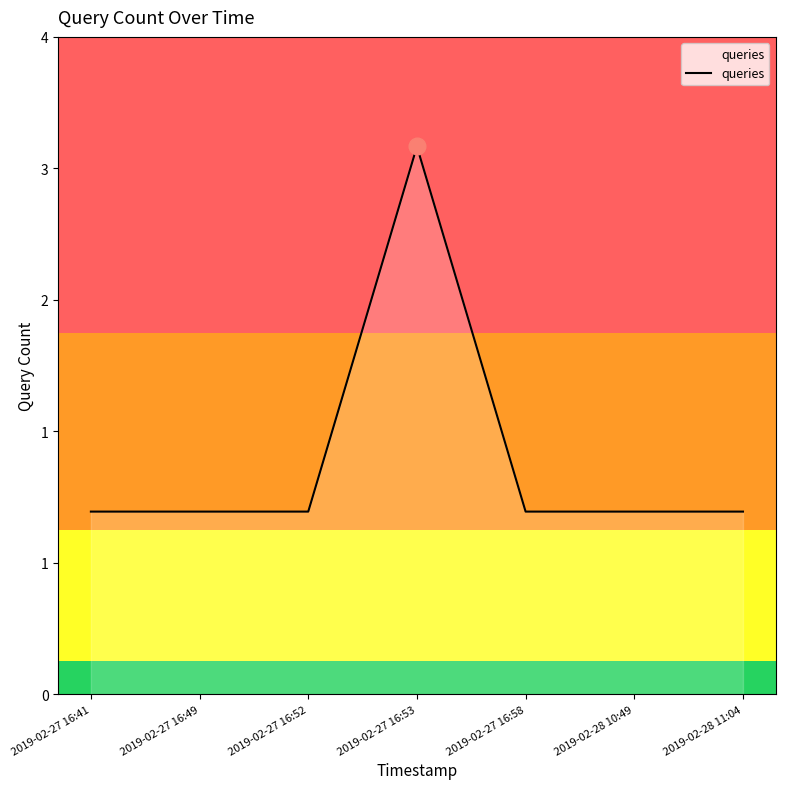

Does the chart display data point markers on the line(s)?

No